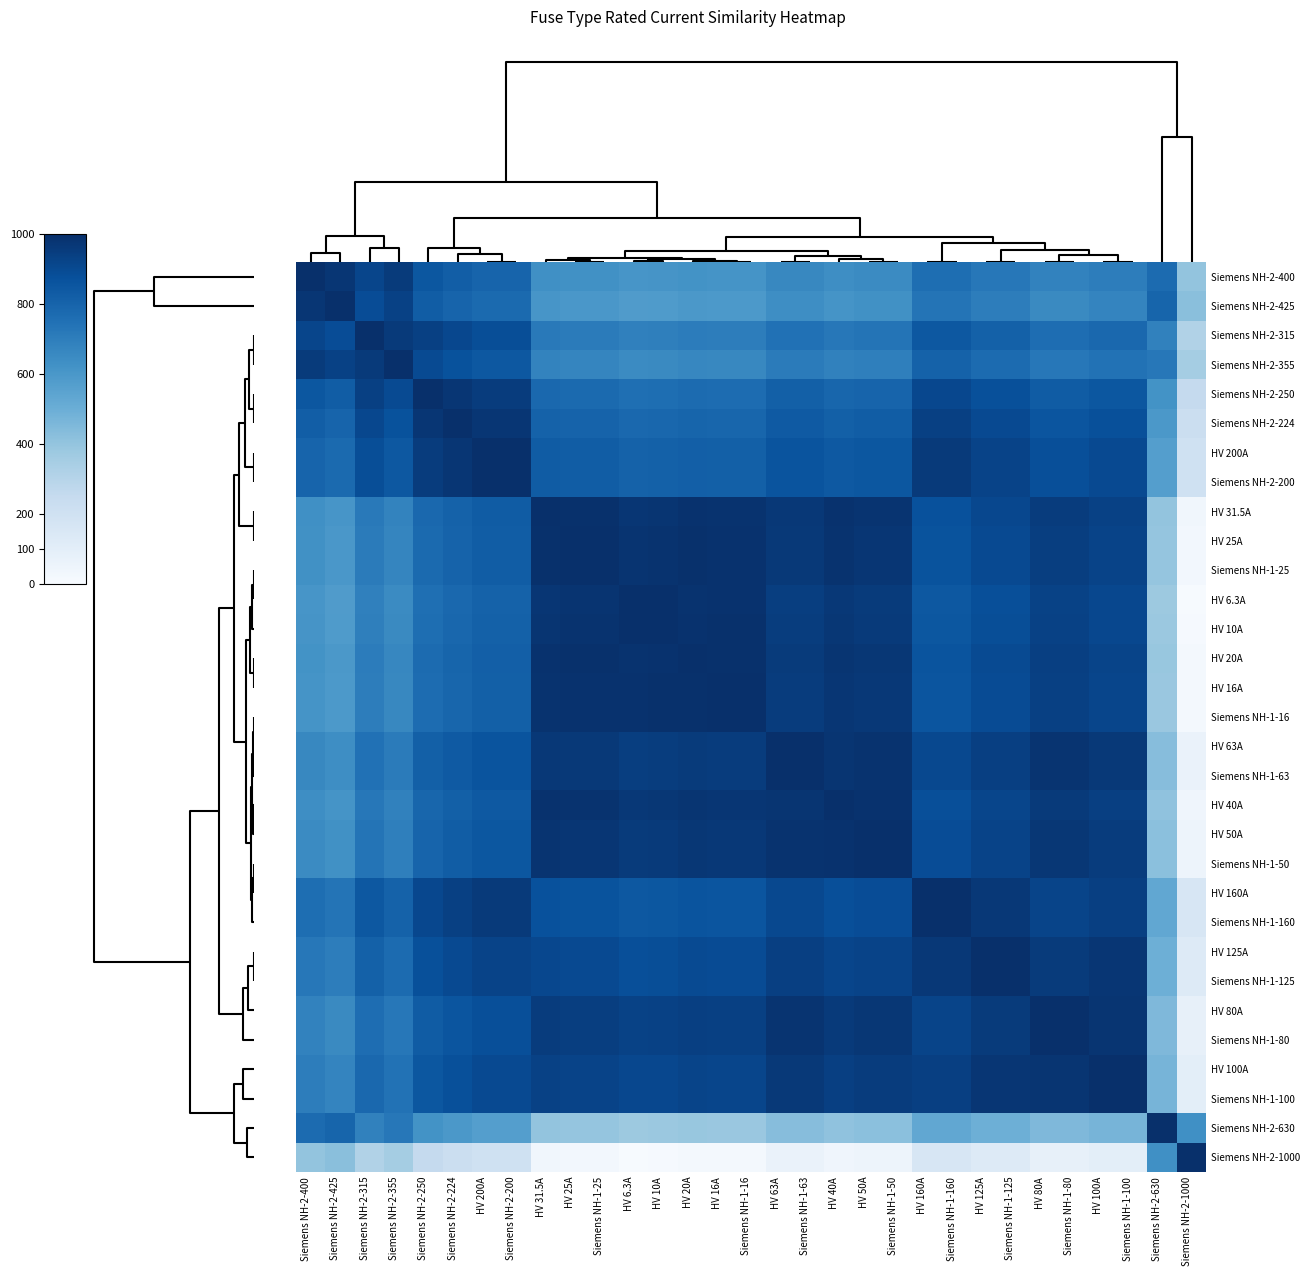

How many categories are shown in the chart?

31